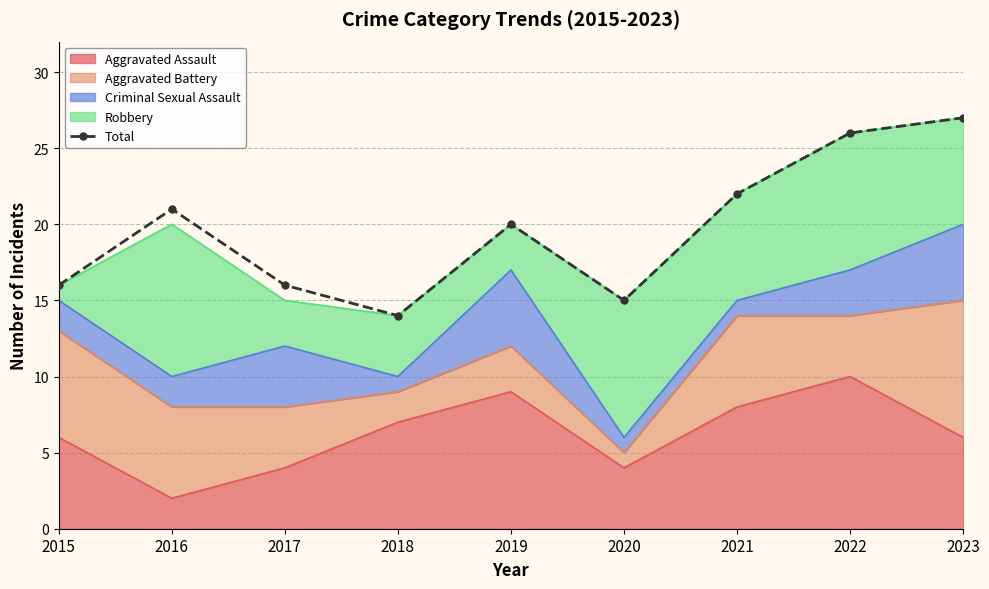

The chart shows a value of 12 at 2022. True or false?

False